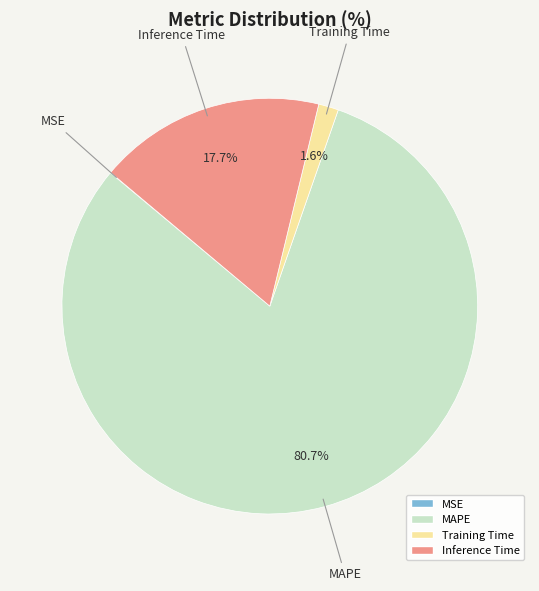

What percentage is NOT represented by Training Time?

98.4%